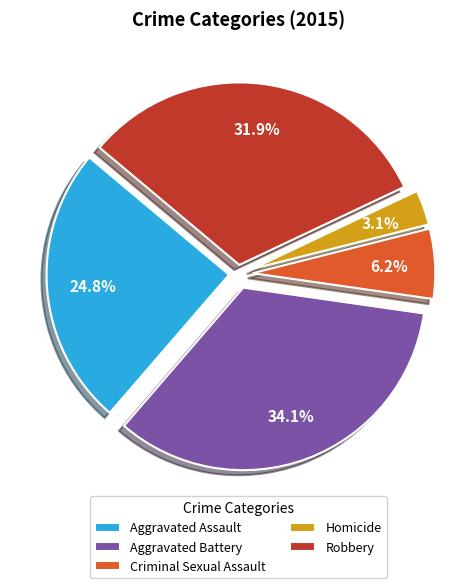

How many segments does this pie chart have?

5